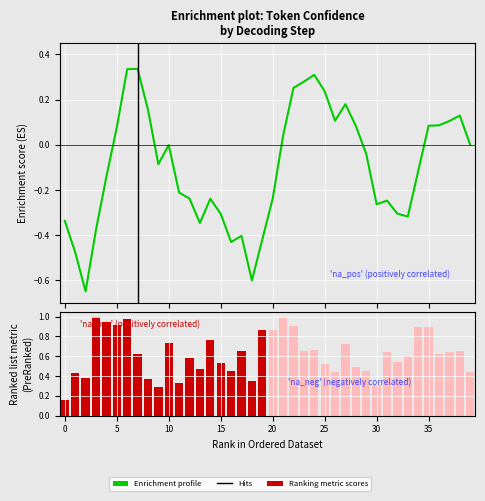

What is the sum of all values?

-4.0